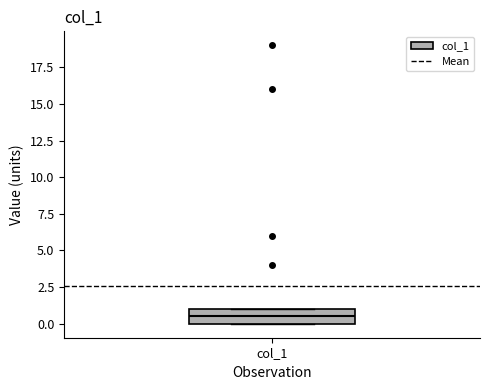

Where is the upper edge of the box for col_1 on the y-axis? The values are not printed on the chart, so give them approximately, as read against the axis.

1.0